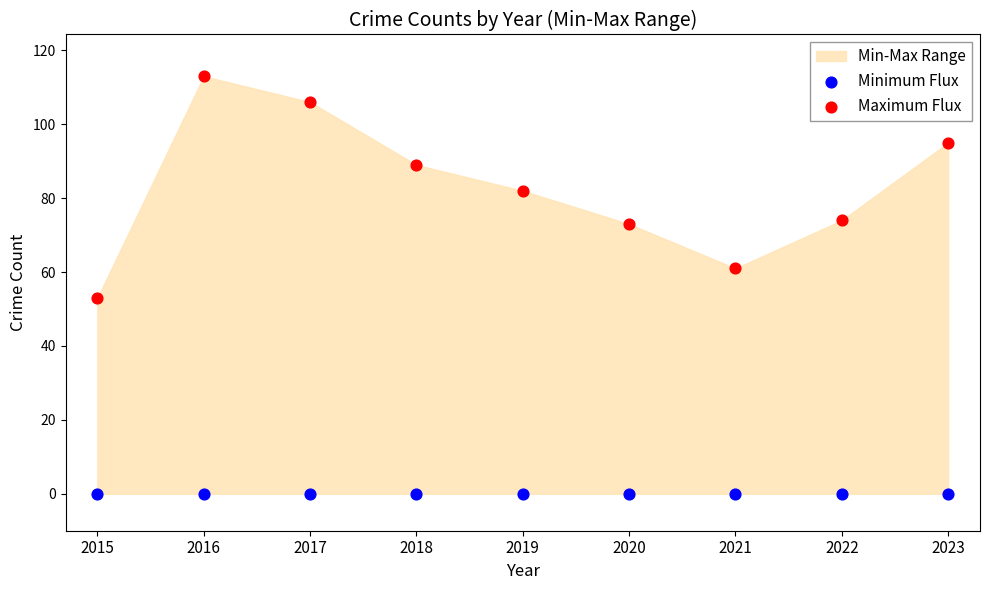

Which series contains the highest Y value?

Maximum Flux